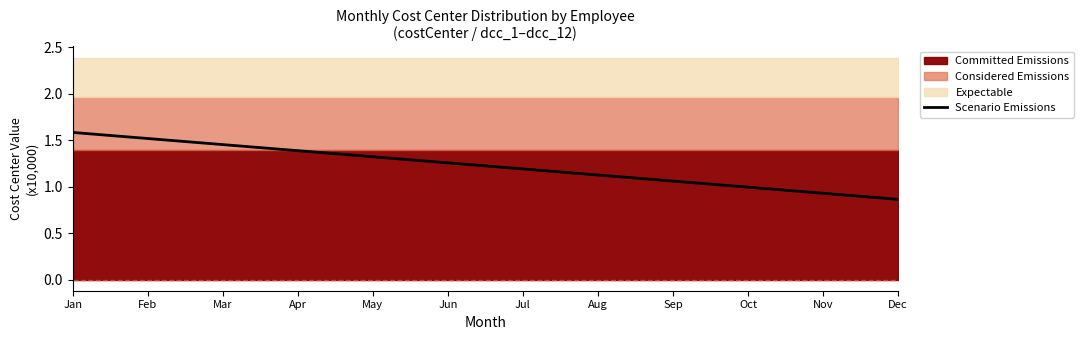

The chart shows a value of 1.4 at Sep. True or false?

False